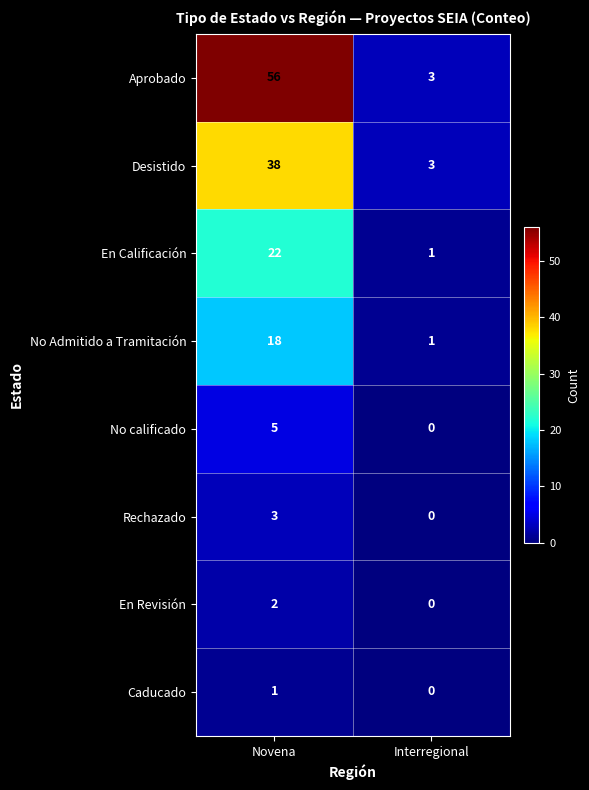

At which category is the sum across all series the highest?

Novena